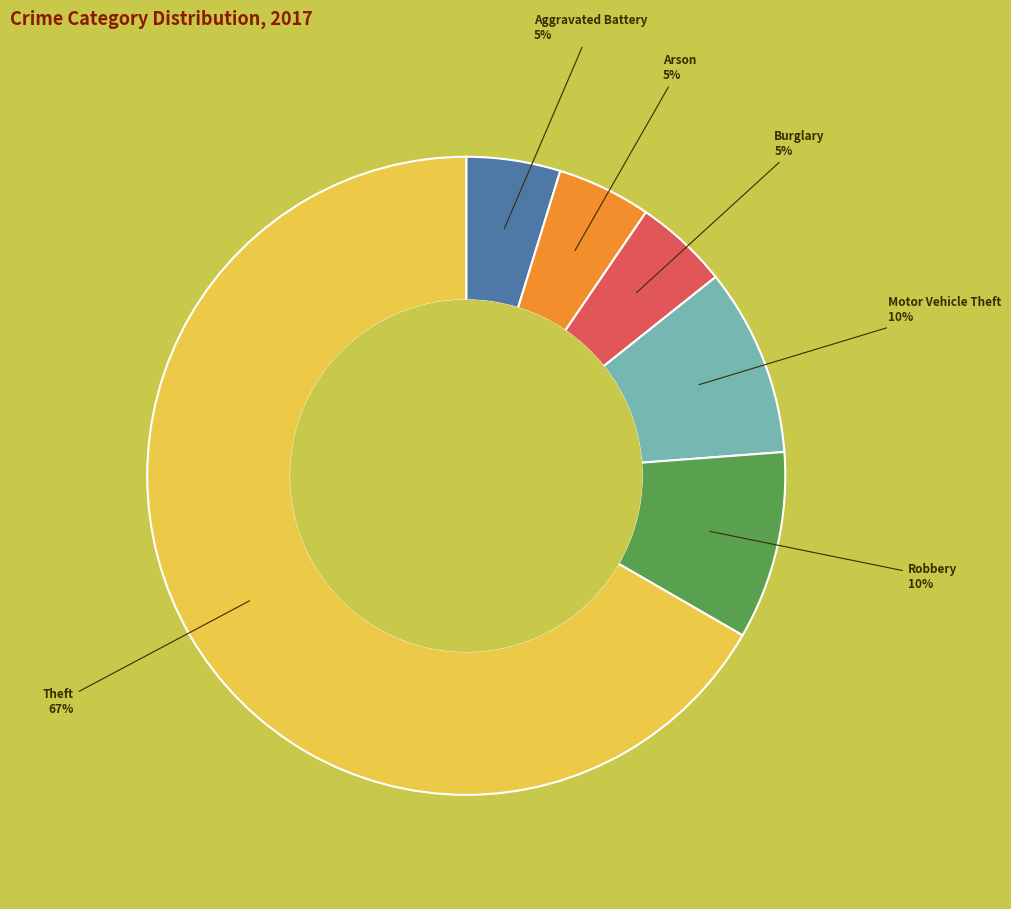

To the nearest percent, what is the average slice percentage?

17%